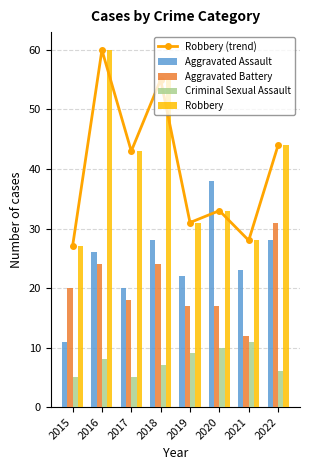

Reading left to right, what are all the values shown in this chart?

Robbery (trend): 27	60	43	55	31	33	28	44
Aggravated Assault: 11	26	20	28	22	38	23	28
Aggravated Battery: 20	24	18	24	17	17	12	31
Criminal Sexual Assault: 5	8	5	7	9	10	11	6
Robbery: 27	60	43	55	31	33	28	44